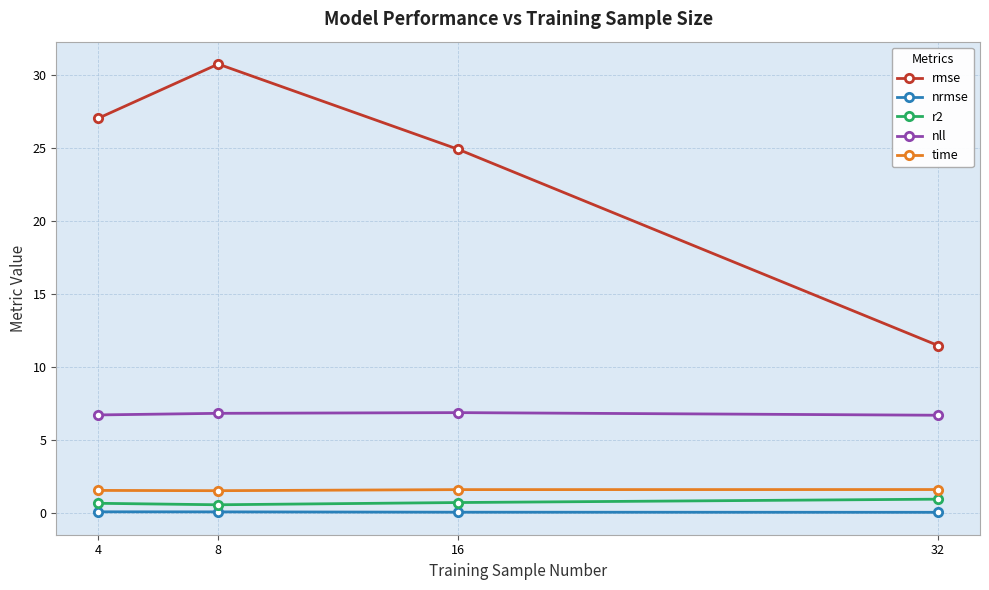

True or false: time and rmse intersect in this chart.

False